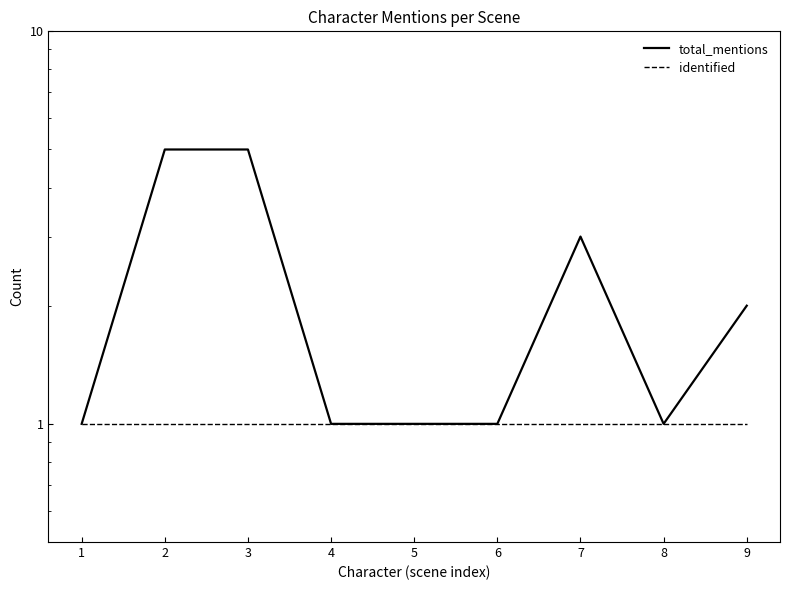

True or false: identified and total_mentions intersect in this chart.

False